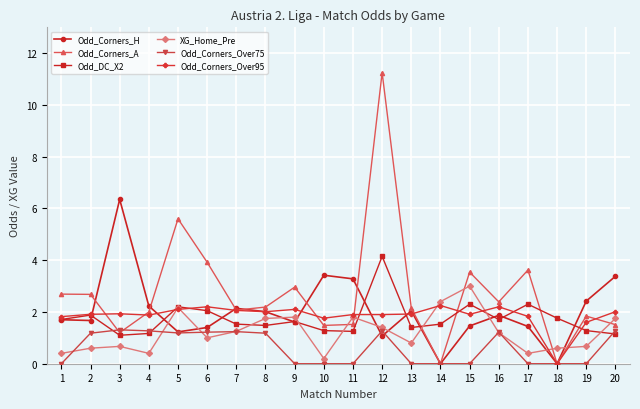

What is the value of the XG_Home_Pre point at the 18th from the left?

0.6